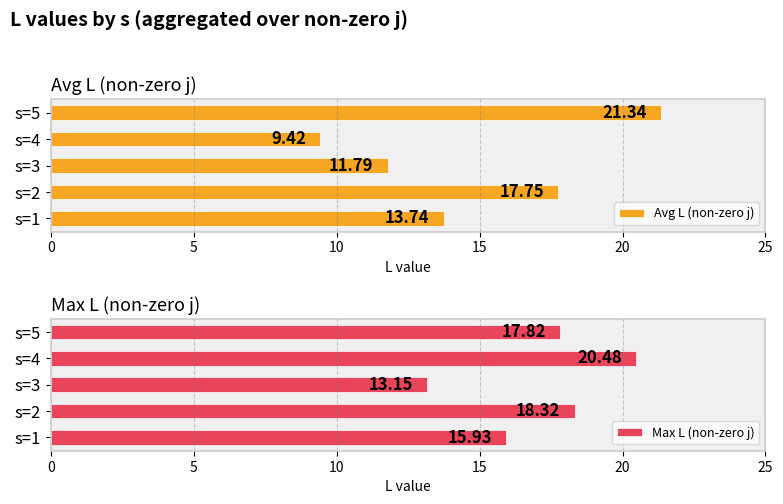

Which series has the widest spread of values?

Avg L (non-zero j)